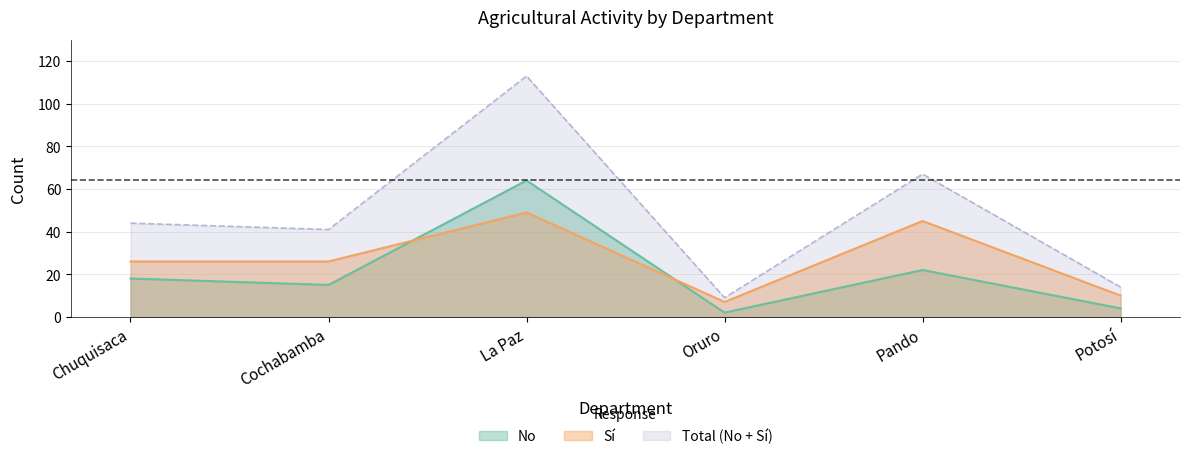

What is the approximate value of Sí at Potosí, to the nearest 10?

10